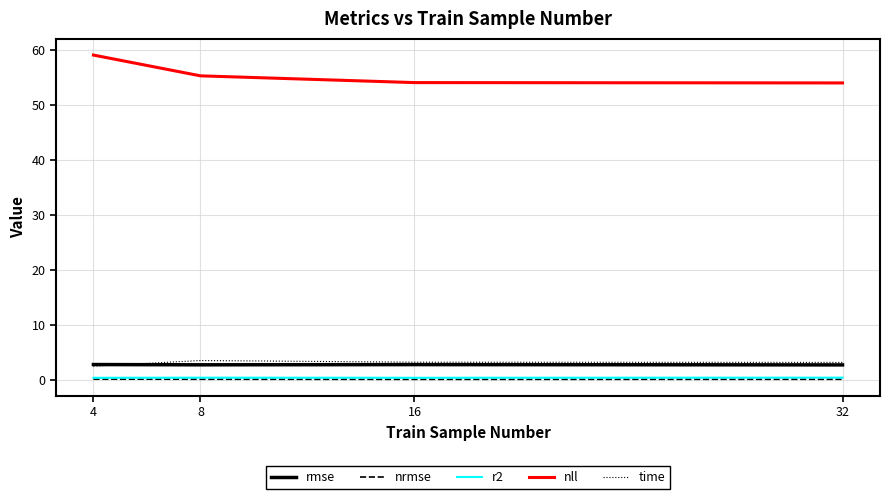

Which category has the highest value across all series?

4